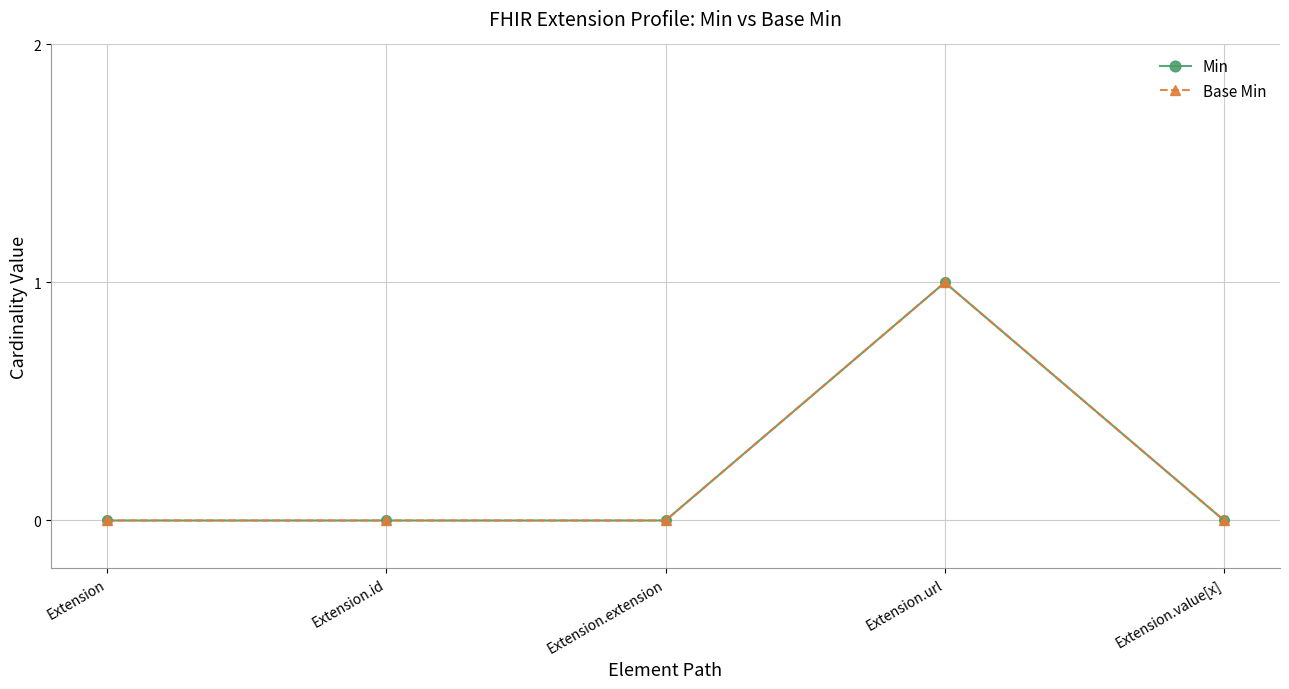

Reading left to right, list all the values displayed in this chart.

Min: Extension=0	Extension.id=0	Extension.extension=0	Extension.url=1	Extension.value[x]=0
Base Min: Extension=0	Extension.id=0	Extension.extension=0	Extension.url=1	Extension.value[x]=0